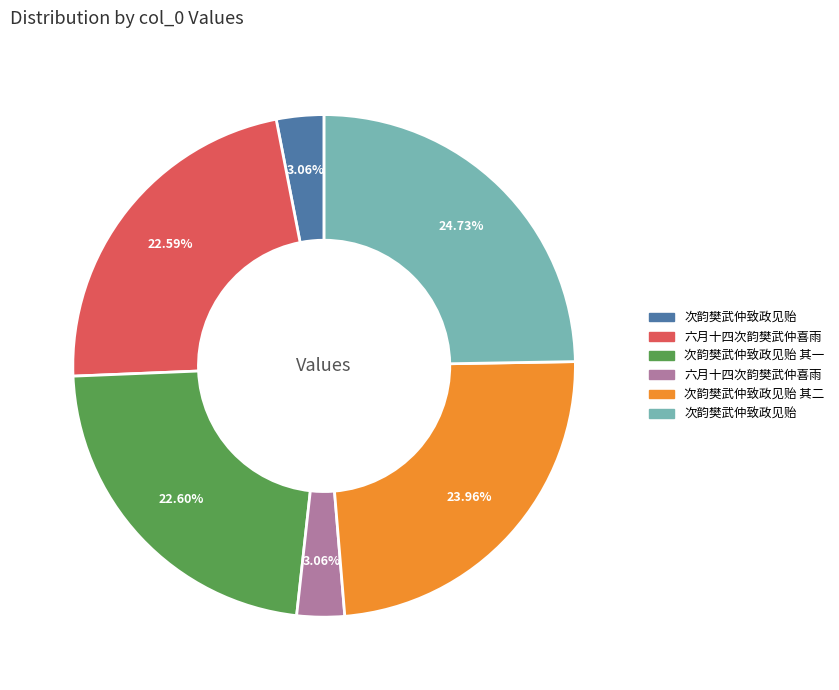

Does any single category account for the majority?

No